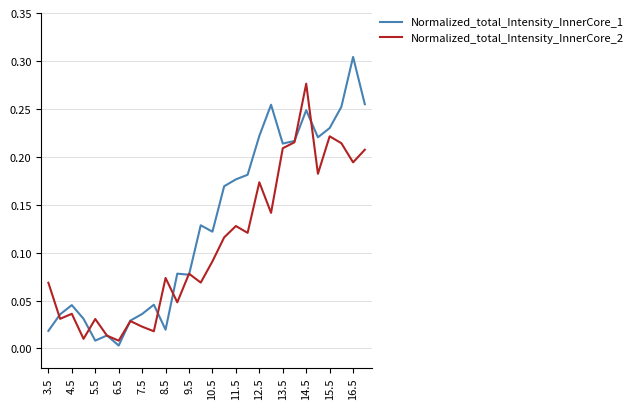

Rank the series by their average value, from highest to lowest.

Normalized_total_Intensity_InnerCore_1, Normalized_total_Intensity_InnerCore_2